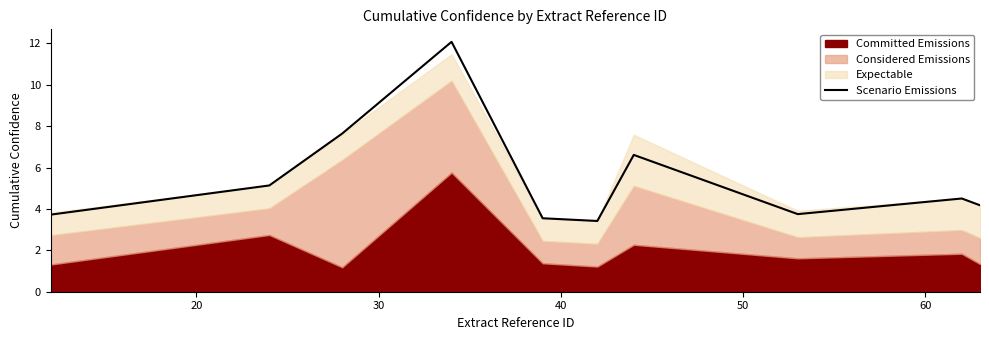

Count the number of values greater than 4.

6